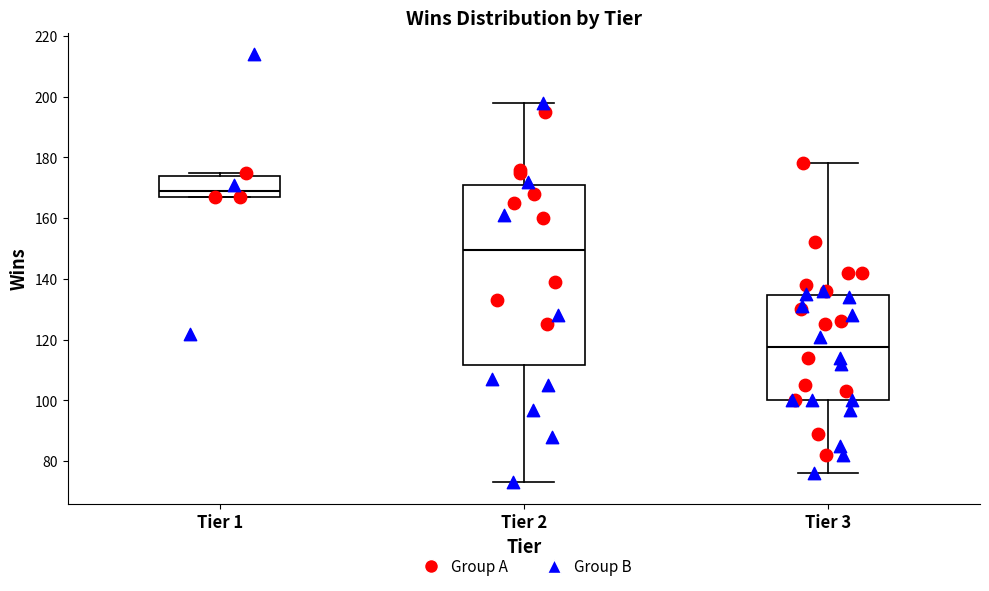

Reading left to right, transcribe this box plot: for each box, give where its median line is, the range the box spans, and where its two whiskers end, as read against the y-axis. The values are not printed on the chart, so give them approximately, as read against the axis.

Tier 1: median 170, box 168 to 174, whiskers 168 to 176
Tier 2: median 150, box 112 to 172, whiskers 74 to 198
Tier 3: median 118, box 100 to 134, whiskers 76 to 178